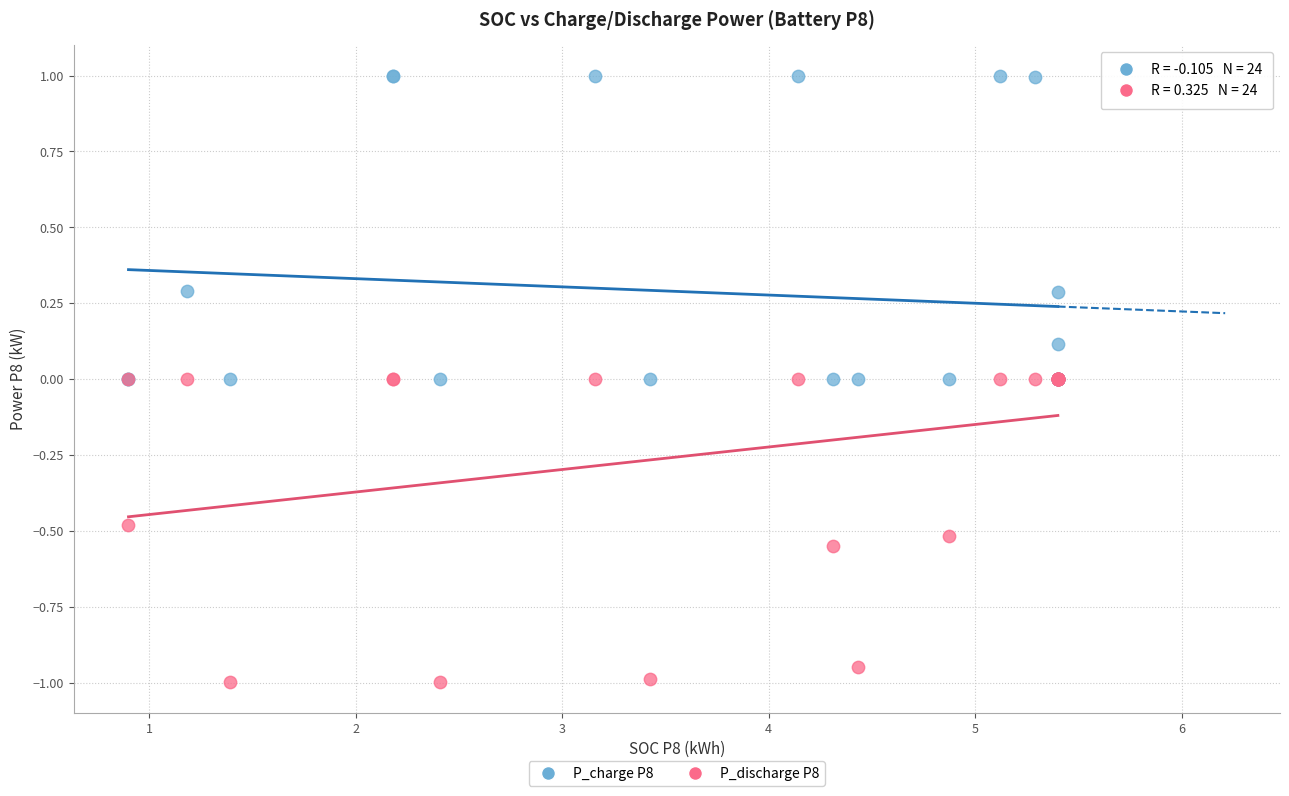

Which series contains the highest Y value?

P_charge P8